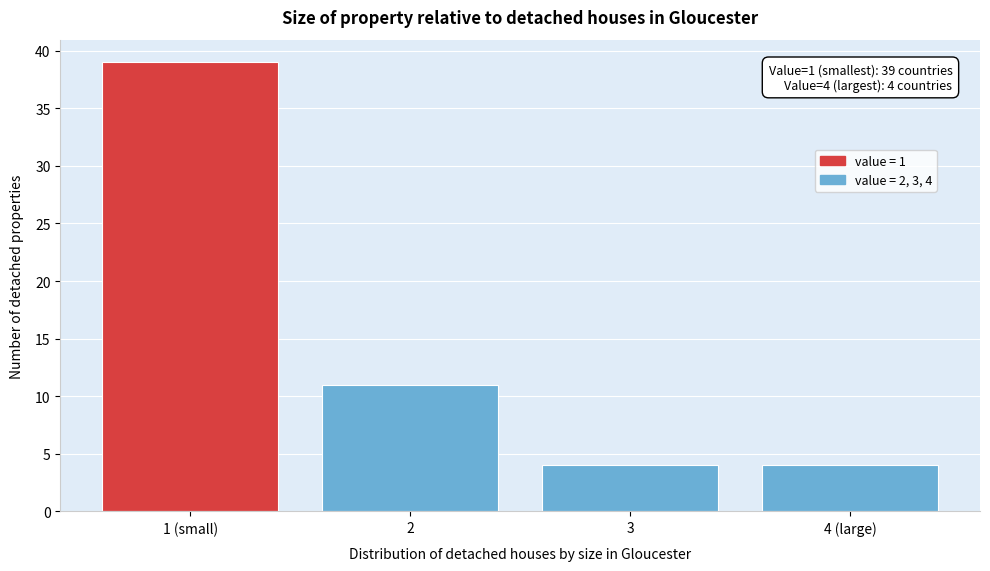

Reading right to left, list all the values displayed in this chart.

4 (large)=4	3=4	2=11	1 (small)=39